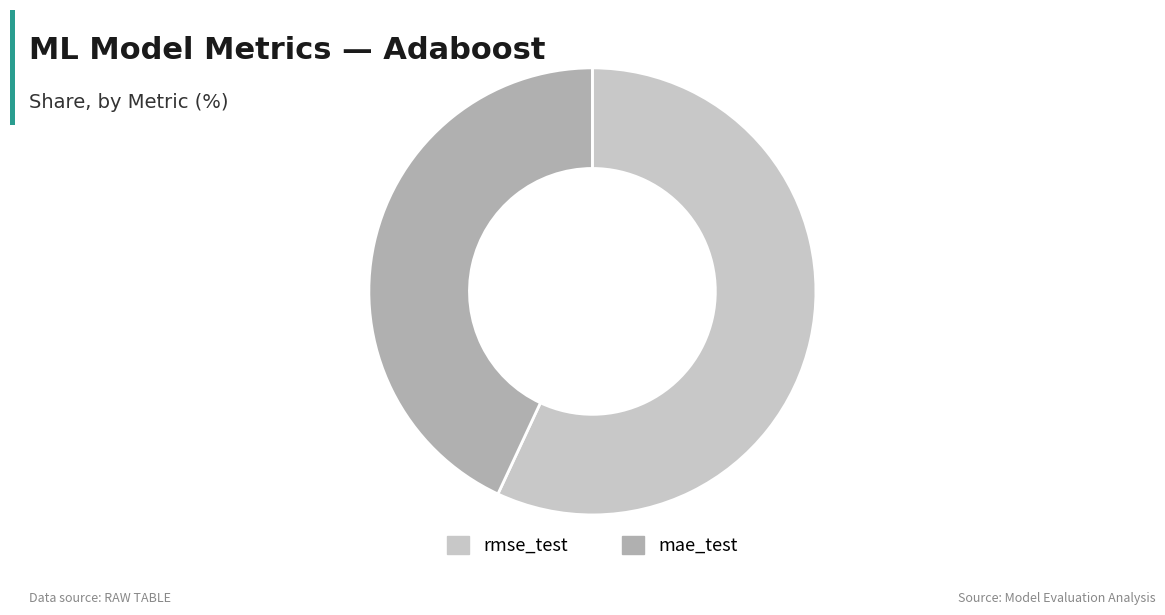

How many slices are in this pie chart?

2